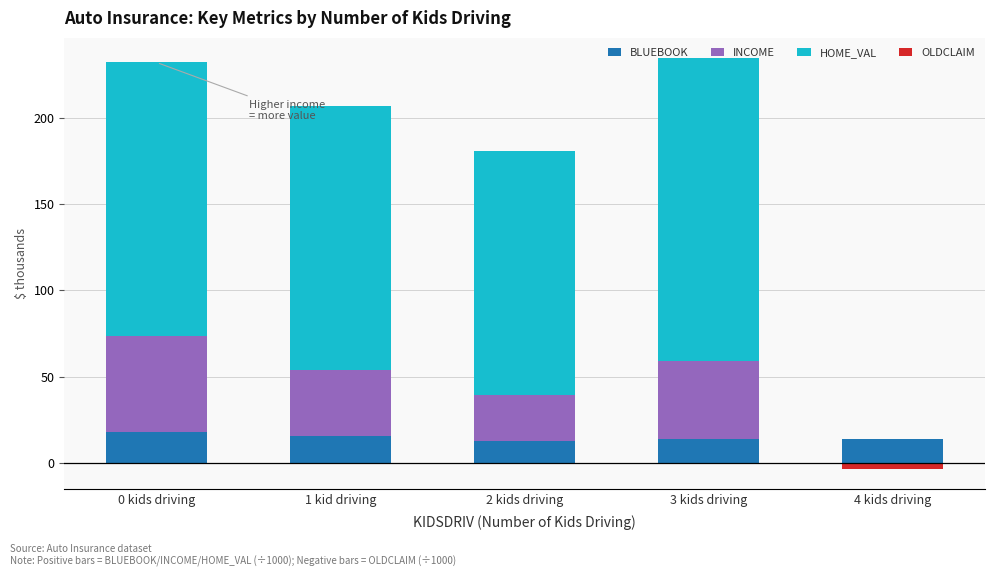

What is the lowest value of the BLUEBOOK series?

12.7